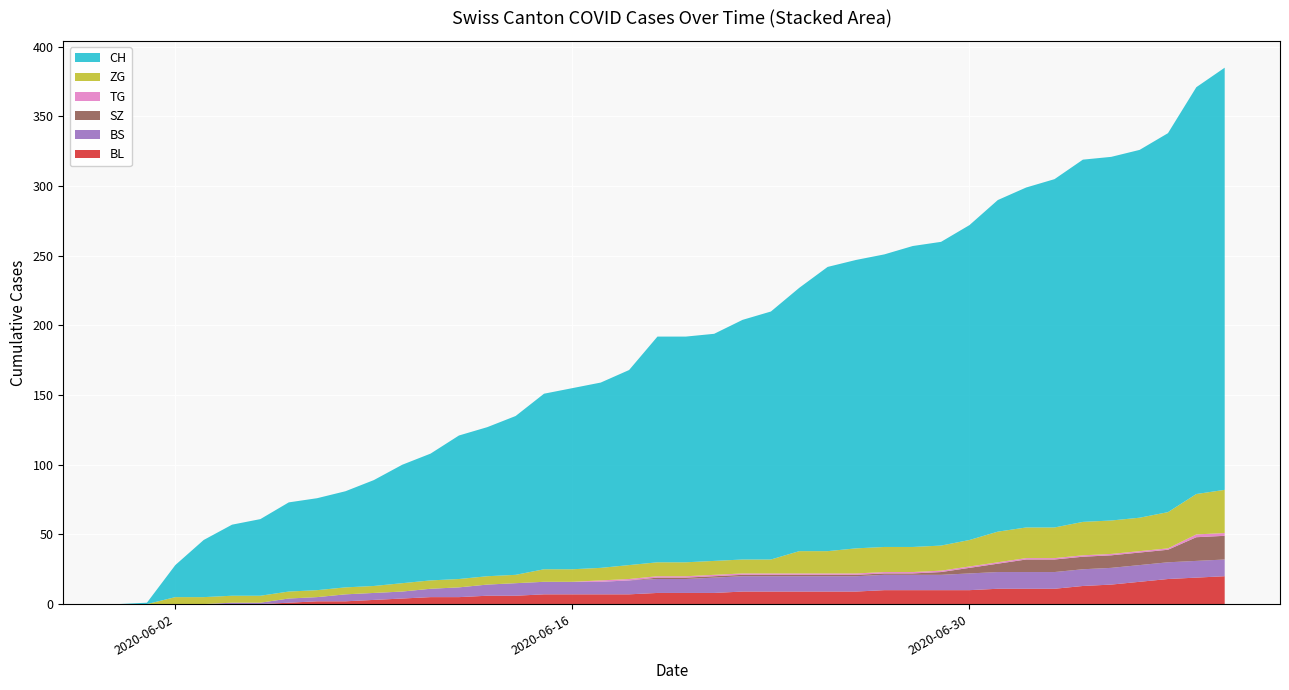

Reading left to right, extract all data points from this chart.

BL: 2020-05-31=0	2020-06-01=0	2020-06-02=0	2020-06-03=0	2020-06-04=0	2020-06-05=0	2020-06-06=1	2020-06-07=2	2020-06-08=2	2020-06-09=3	2020-06-10=4	2020-06-11=5	2020-06-12=5	2020-06-13=6	2020-06-14=6	2020-06-15=7	2020-06-16=7	2020-06-17=7	2020-06-18=7	2020-06-19=8	2020-06-20=8	2020-06-21=8	2020-06-22=9	2020-06-23=9	2020-06-24=9	2020-06-25=9	2020-06-26=9	2020-06-27=10	2020-06-28=10	2020-06-29=10	2020-06-30=10	2020-07-01=11	2020-07-02=11	2020-07-03=11	2020-07-04=13	2020-07-05=14	2020-07-06=16	2020-07-07=18	2020-07-08=19	2020-07-09=20
BS: 2020-05-31=0	2020-06-01=0	2020-06-02=0	2020-06-03=0	2020-06-04=1	2020-06-05=1	2020-06-06=3	2020-06-07=3	2020-06-08=5	2020-06-09=5	2020-06-10=5	2020-06-11=6	2020-06-12=7	2020-06-13=8	2020-06-14=9	2020-06-15=9	2020-06-16=9	2020-06-17=9	2020-06-18=10	2020-06-19=10	2020-06-20=10	2020-06-21=11	2020-06-22=11	2020-06-23=11	2020-06-24=11	2020-06-25=11	2020-06-26=11	2020-06-27=11	2020-06-28=11	2020-06-29=11	2020-06-30=12	2020-07-01=12	2020-07-02=12	2020-07-03=12	2020-07-04=12	2020-07-05=12	2020-07-06=12	2020-07-07=12	2020-07-08=12	2020-07-09=12
SZ: 2020-05-31=0	2020-06-01=0	2020-06-02=0	2020-06-03=0	2020-06-04=0	2020-06-05=0	2020-06-06=0	2020-06-07=0	2020-06-08=0	2020-06-09=0	2020-06-10=0	2020-06-11=0	2020-06-12=0	2020-06-13=0	2020-06-14=0	2020-06-15=0	2020-06-16=0	2020-06-17=0	2020-06-18=0	2020-06-19=1	2020-06-20=1	2020-06-21=1	2020-06-22=1	2020-06-23=1	2020-06-24=1	2020-06-25=1	2020-06-26=1	2020-06-27=1	2020-06-28=1	2020-06-29=2	2020-06-30=4	2020-07-01=6	2020-07-02=9	2020-07-03=9	2020-07-04=9	2020-07-05=9	2020-07-06=9	2020-07-07=9	2020-07-08=17	2020-07-09=17
TG: 2020-05-31=0	2020-06-01=0	2020-06-02=0	2020-06-03=0	2020-06-04=0	2020-06-05=0	2020-06-06=0	2020-06-07=0	2020-06-08=0	2020-06-09=0	2020-06-10=0	2020-06-11=0	2020-06-12=0	2020-06-13=0	2020-06-14=0	2020-06-15=0	2020-06-16=0	2020-06-17=1	2020-06-18=1	2020-06-19=1	2020-06-20=1	2020-06-21=1	2020-06-22=1	2020-06-23=1	2020-06-24=1	2020-06-25=1	2020-06-26=1	2020-06-27=1	2020-06-28=1	2020-06-29=1	2020-06-30=1	2020-07-01=1	2020-07-02=1	2020-07-03=1	2020-07-04=1	2020-07-05=1	2020-07-06=1	2020-07-07=1	2020-07-08=2	2020-07-09=2
ZG: 2020-05-31=0	2020-06-01=0	2020-06-02=5	2020-06-03=5	2020-06-04=5	2020-06-05=5	2020-06-06=5	2020-06-07=5	2020-06-08=5	2020-06-09=5	2020-06-10=6	2020-06-11=6	2020-06-12=6	2020-06-13=6	2020-06-14=6	2020-06-15=9	2020-06-16=9	2020-06-17=9	2020-06-18=10	2020-06-19=10	2020-06-20=10	2020-06-21=10	2020-06-22=10	2020-06-23=10	2020-06-24=16	2020-06-25=16	2020-06-26=18	2020-06-27=18	2020-06-28=18	2020-06-29=18	2020-06-30=19	2020-07-01=22	2020-07-02=22	2020-07-03=22	2020-07-04=24	2020-07-05=24	2020-07-06=24	2020-07-07=26	2020-07-08=29	2020-07-09=31
CH: 2020-05-31=0	2020-06-01=1	2020-06-02=23	2020-06-03=41	2020-06-04=51	2020-06-05=55	2020-06-06=64	2020-06-07=66	2020-06-08=69	2020-06-09=76	2020-06-10=85	2020-06-11=91	2020-06-12=103	2020-06-13=107	2020-06-14=114	2020-06-15=126	2020-06-16=130	2020-06-17=133	2020-06-18=140	2020-06-19=162	2020-06-20=162	2020-06-21=163	2020-06-22=172	2020-06-23=178	2020-06-24=189	2020-06-25=204	2020-06-26=207	2020-06-27=210	2020-06-28=216	2020-06-29=218	2020-06-30=226	2020-07-01=238	2020-07-02=244	2020-07-03=250	2020-07-04=260	2020-07-05=261	2020-07-06=264	2020-07-07=272	2020-07-08=292	2020-07-09=303